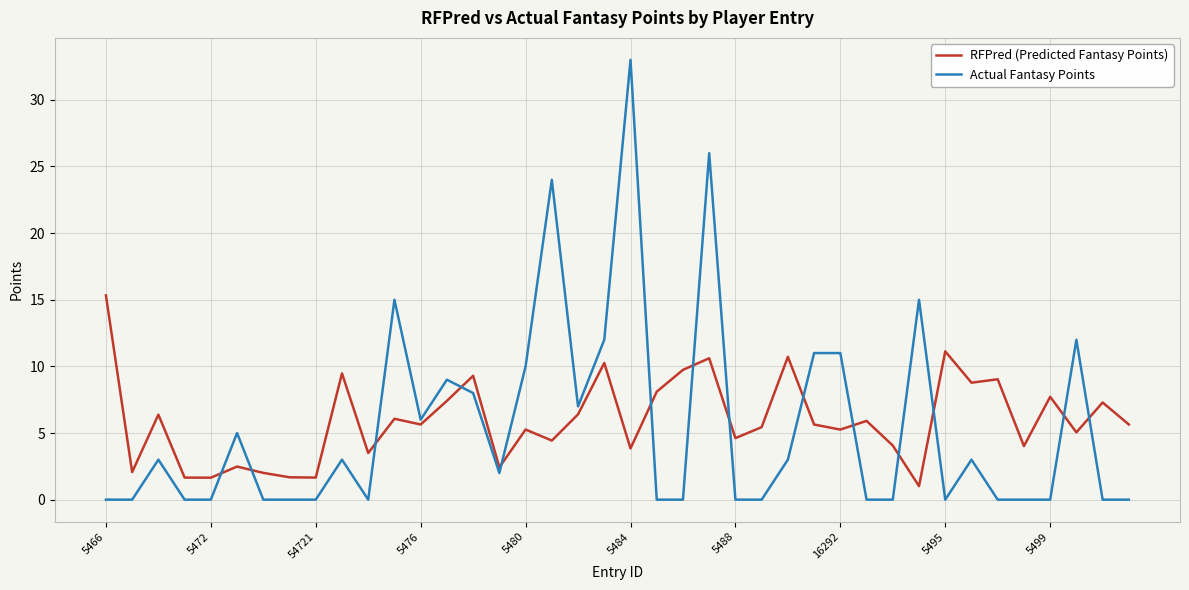

Rank the series by their maximum value, from lowest to highest.

RFPred (Predicted Fantasy Points), Actual Fantasy Points